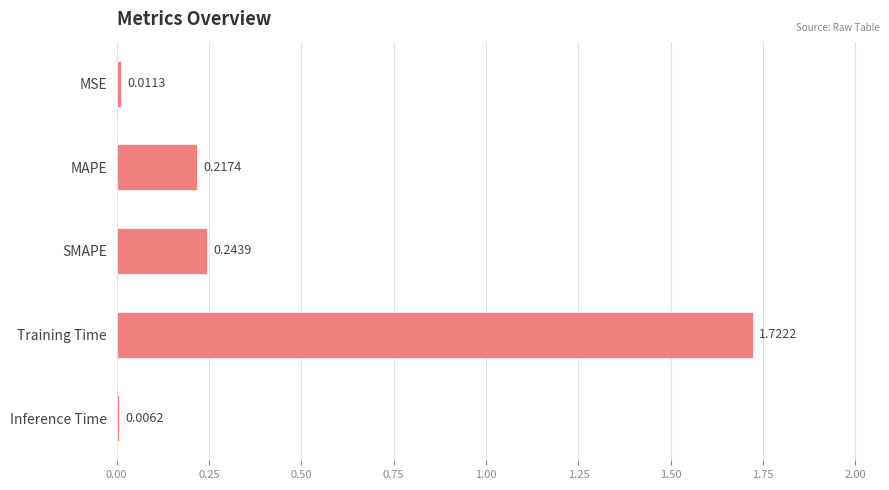

Which has a higher value, MAPE or Training Time?

Training Time